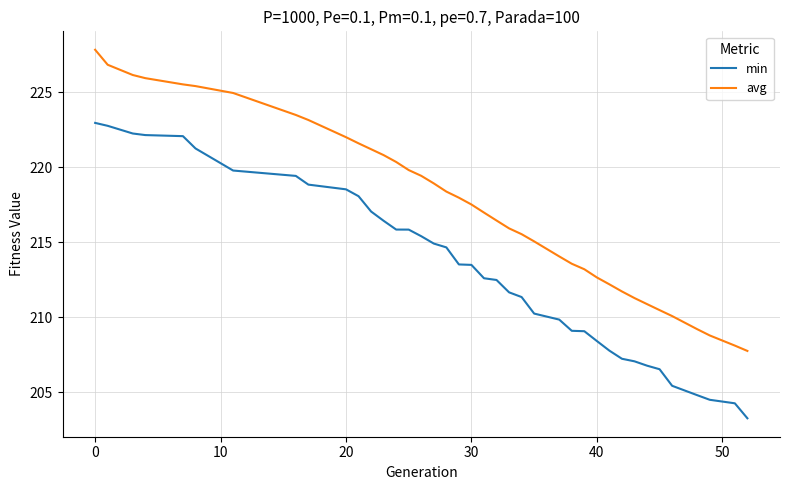

List the series in order of their peak value, lowest first.

min, avg